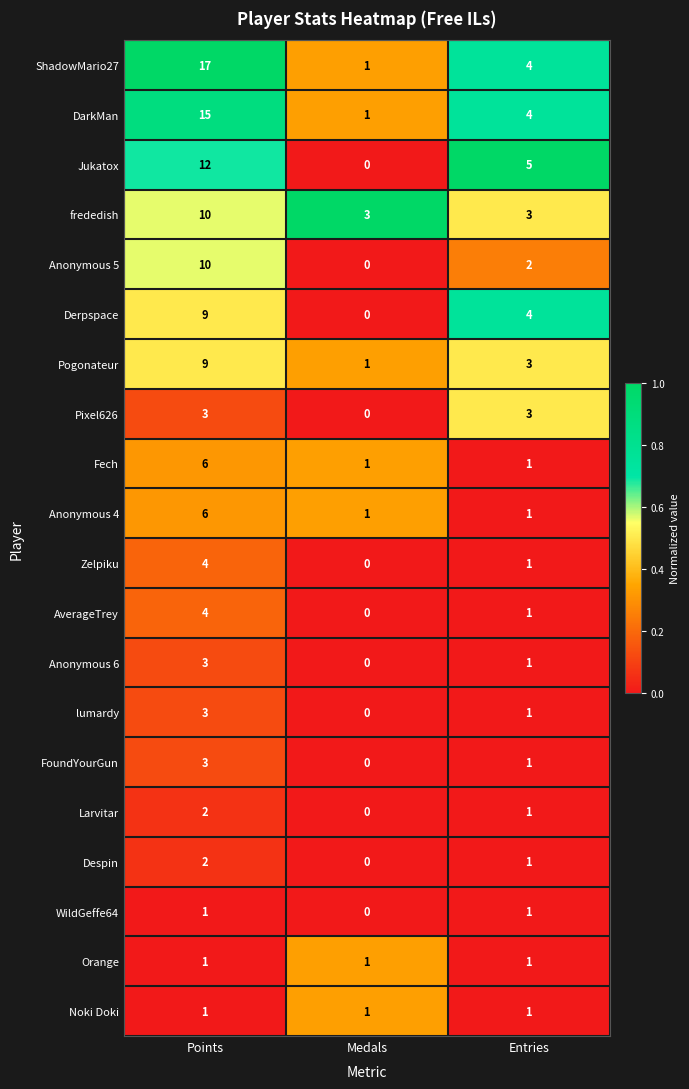

How many positive values does the Zelpiku series have?

2